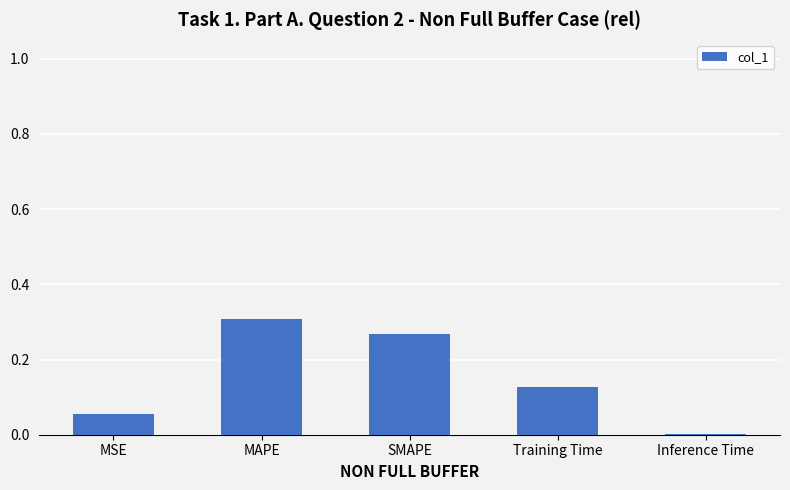

Between MSE and Training Time, which is larger?

Training Time